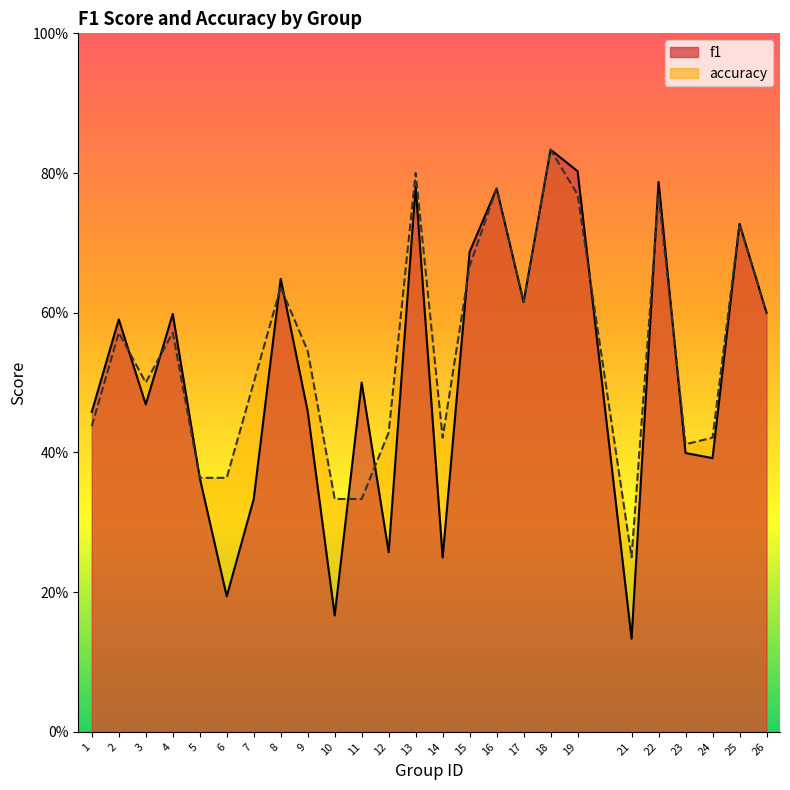

Does the chart display data point markers on the line(s)?

No